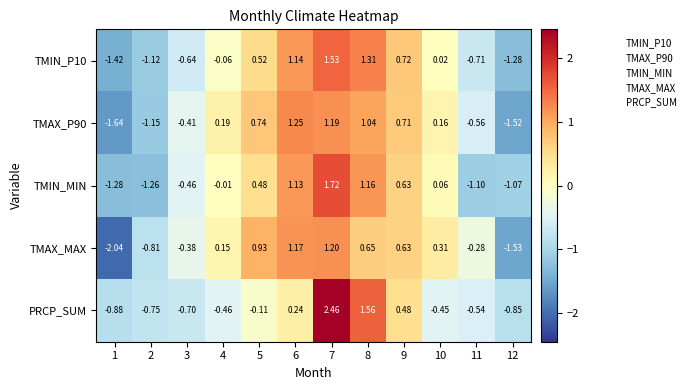

Is the value of PRCP_SUM at 2 greater than the value of TMIN_MIN at 4?

No